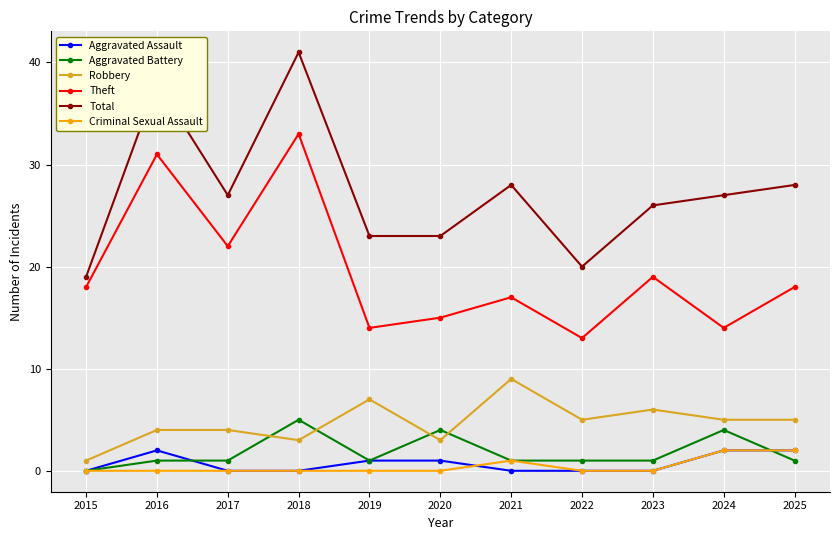

Which series has the widest spread of values?

Total